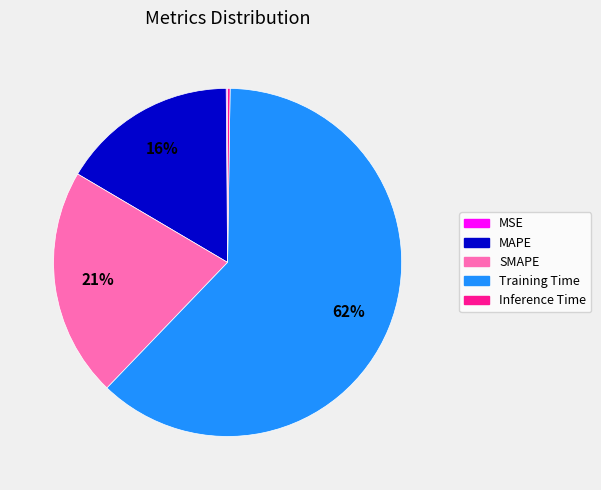

Do SMAPE and Training Time together represent more than half of the pie?

Yes